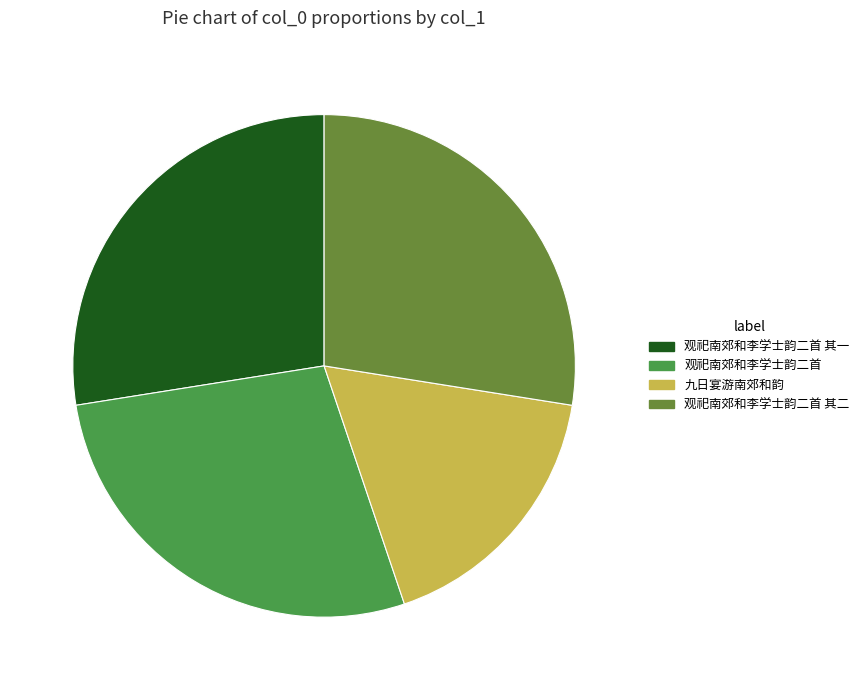

True or false: 观祀南郊和李学士韵二首 其二 accounts for 17% of the total.

False